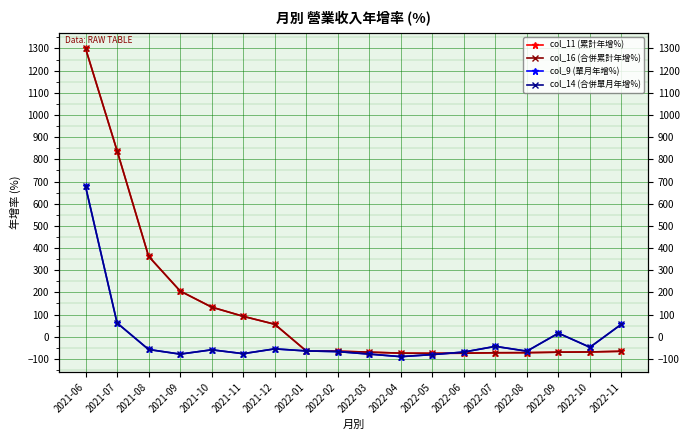

The col_16 (合併累計年增%) series shows 234.2 at 2021-08. True or false?

False